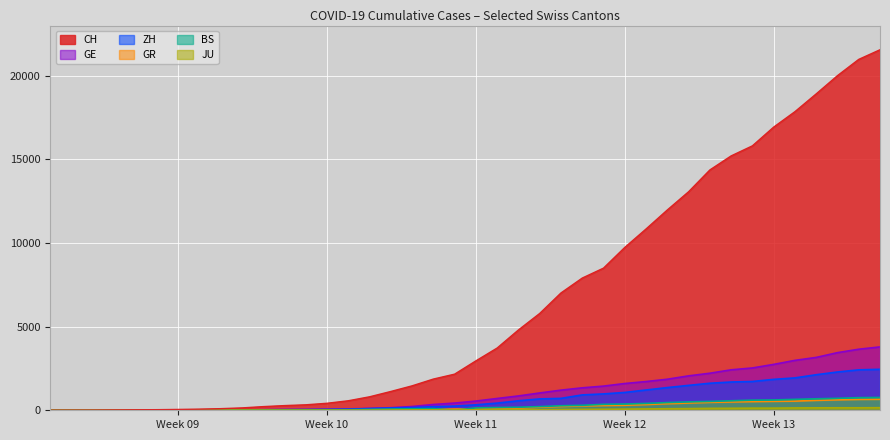

Rank the series at 2020-04-02 from highest to lowest value.

CH, GE, ZH, BS, GR, JU